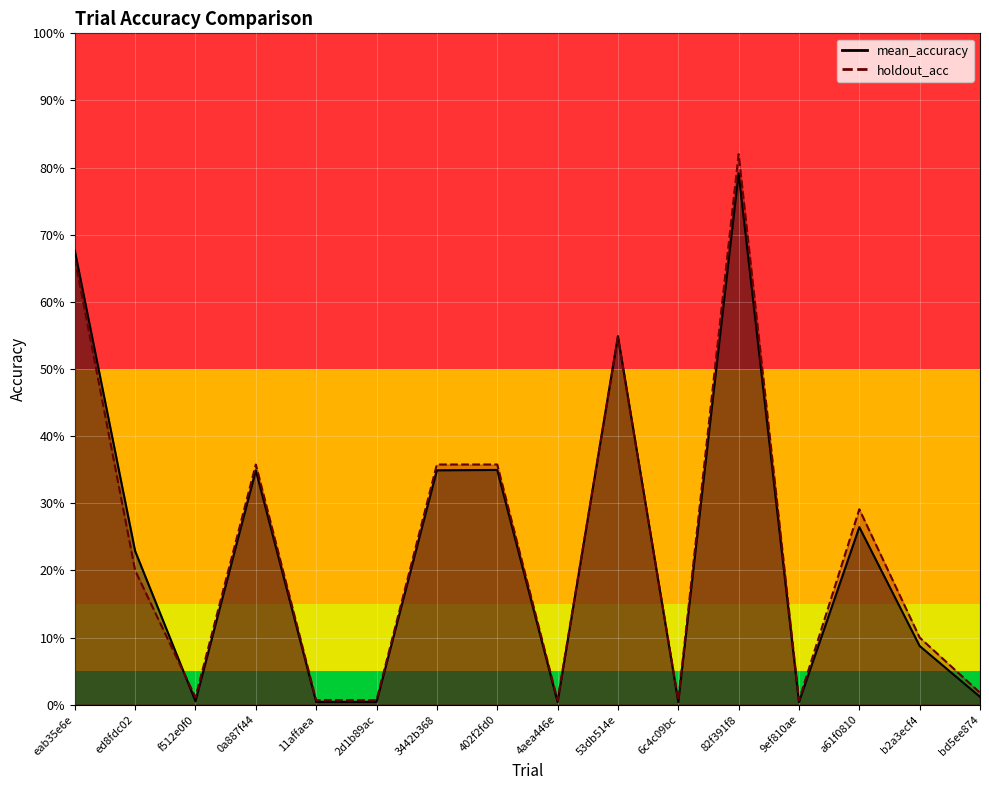

List the series in order of their overall mean, lowest first.

mean_accuracy_line, holdout_acc_line